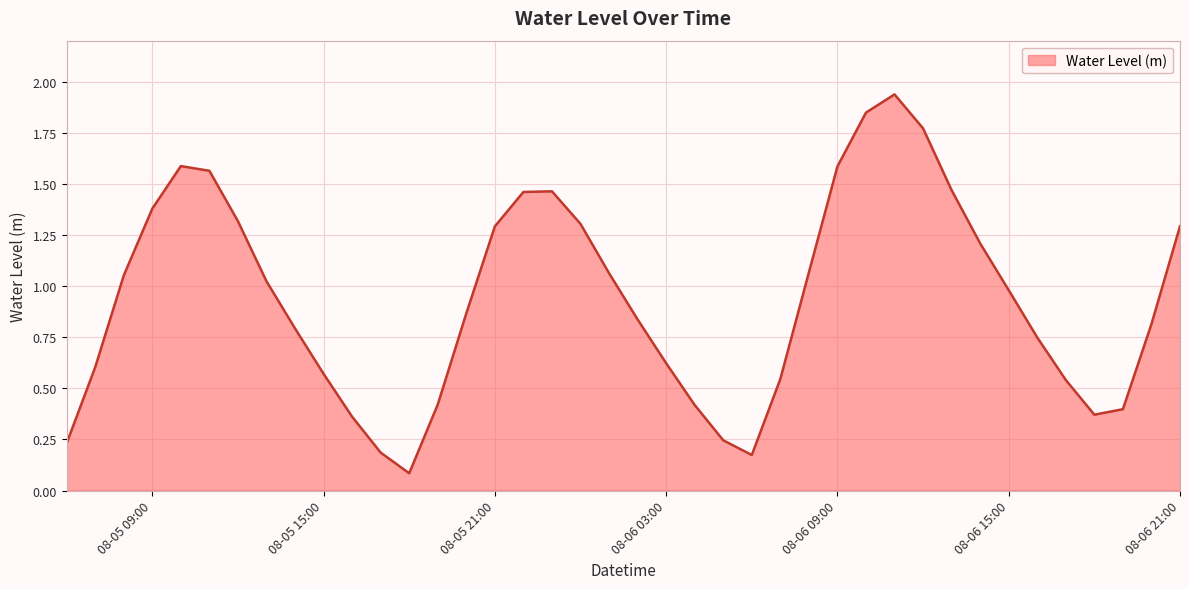

What is the value of the 35th point from the left?

0.7